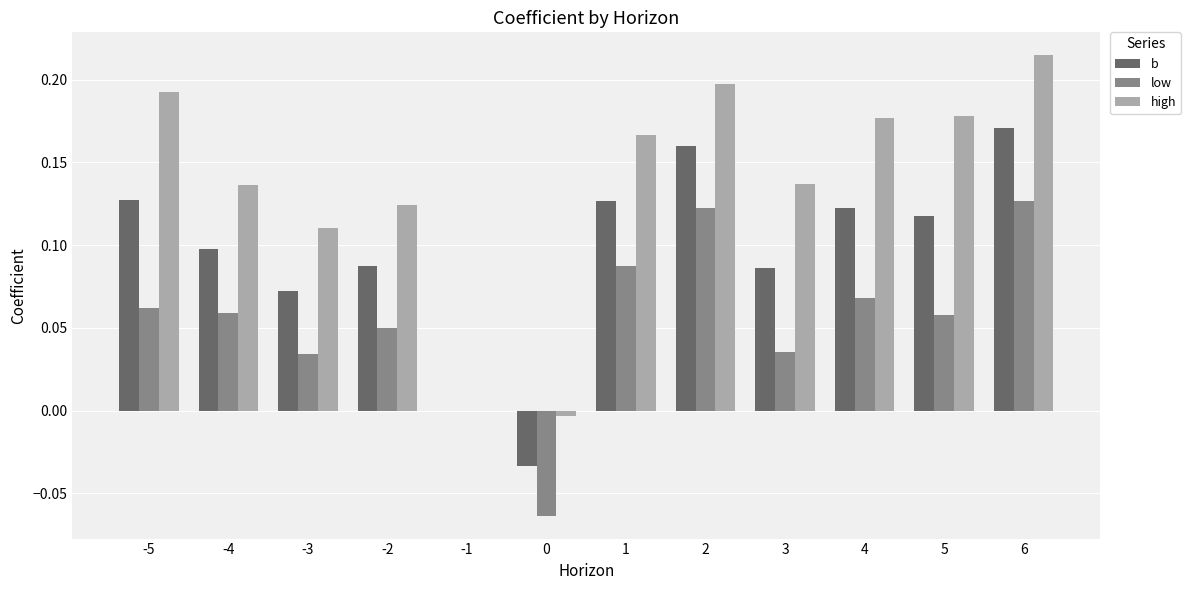

Is the value of low at -3 greater than the value of high at -5?

No